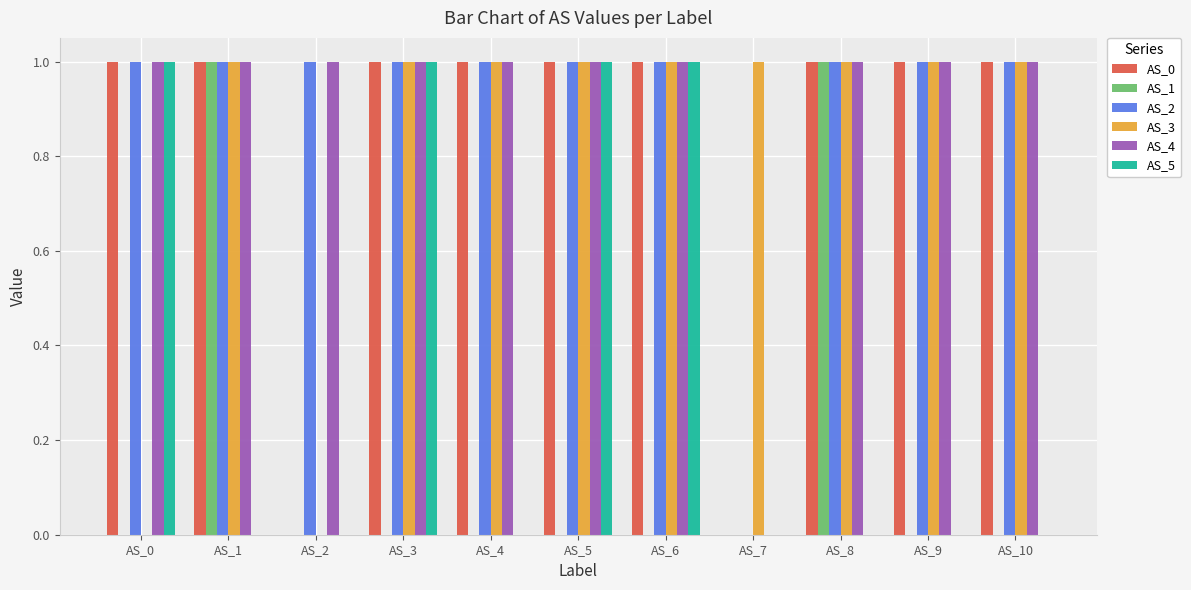

How many categories are shown in the chart?

11